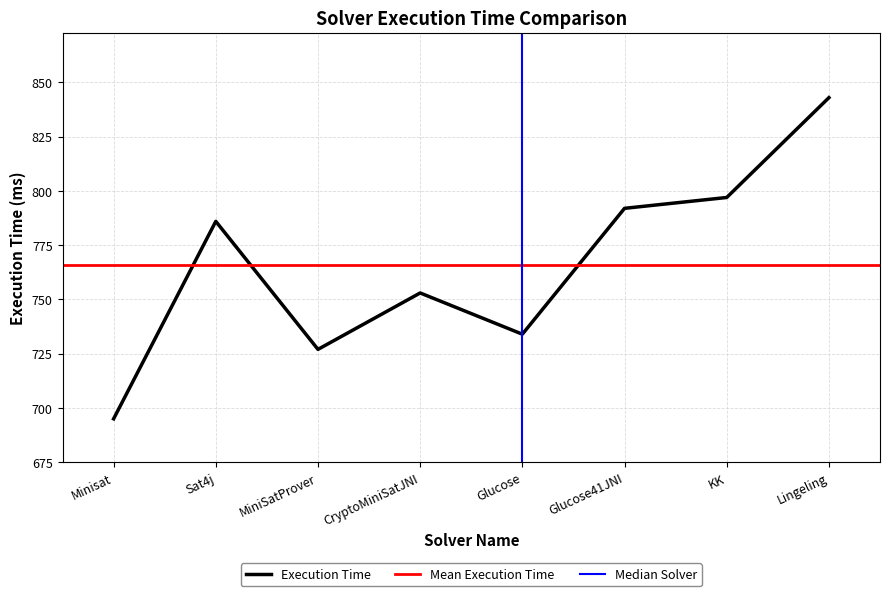

What is the difference between the second highest and minimum values?

102